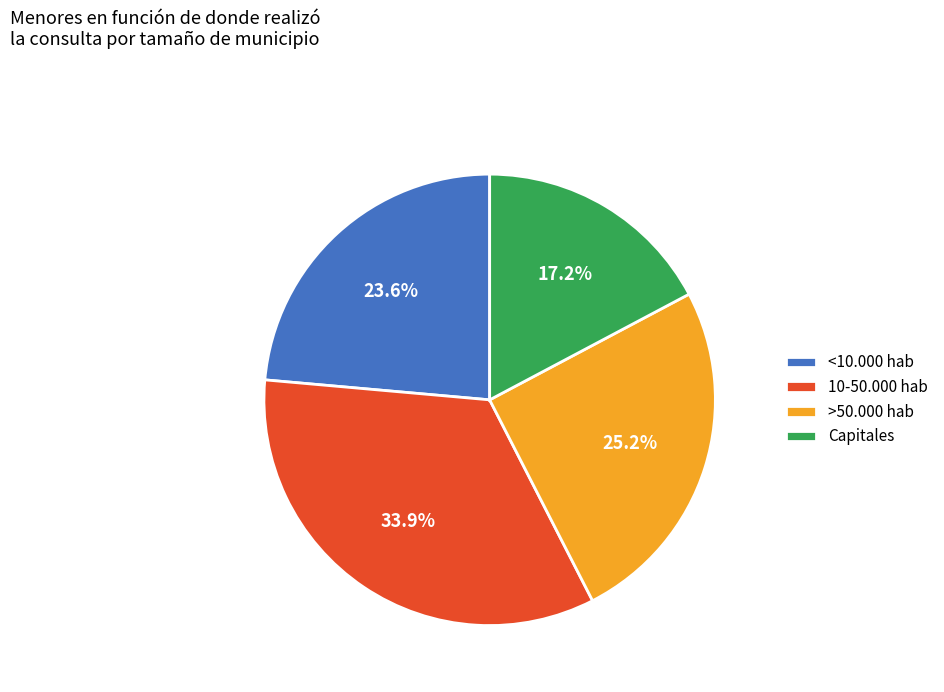

Combined, do <10.000 hab and >50.000 hab account for over 50%?

No